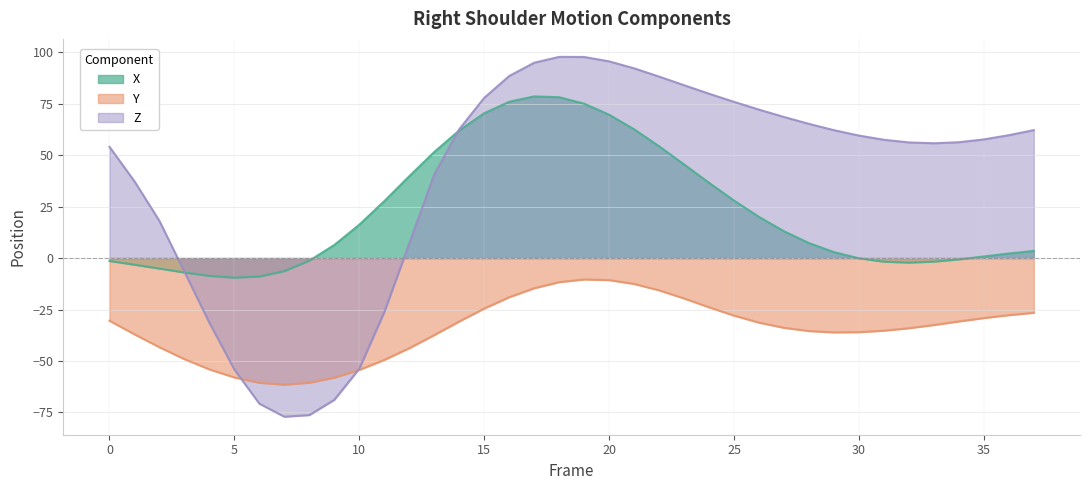

At which label does Y reach its peak?

19